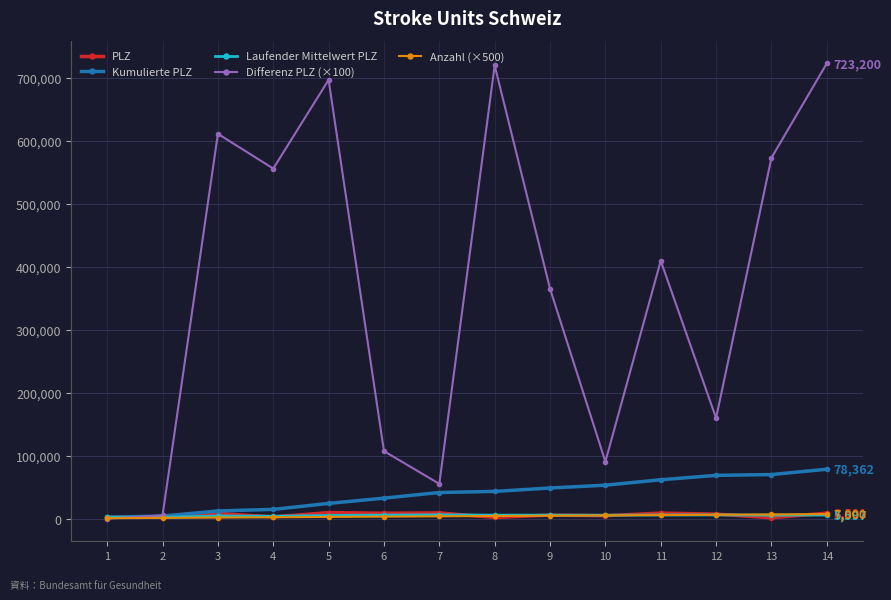

Which series has the largest total across all categories?

Differenz PLZ (×100)